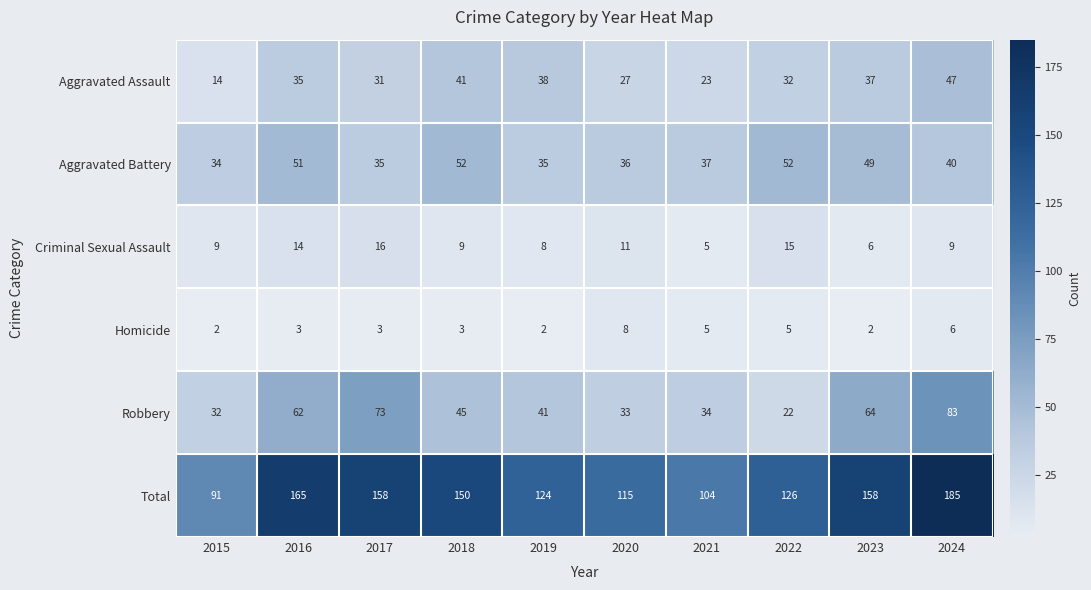

At which category is the sum across all series the highest?

2024